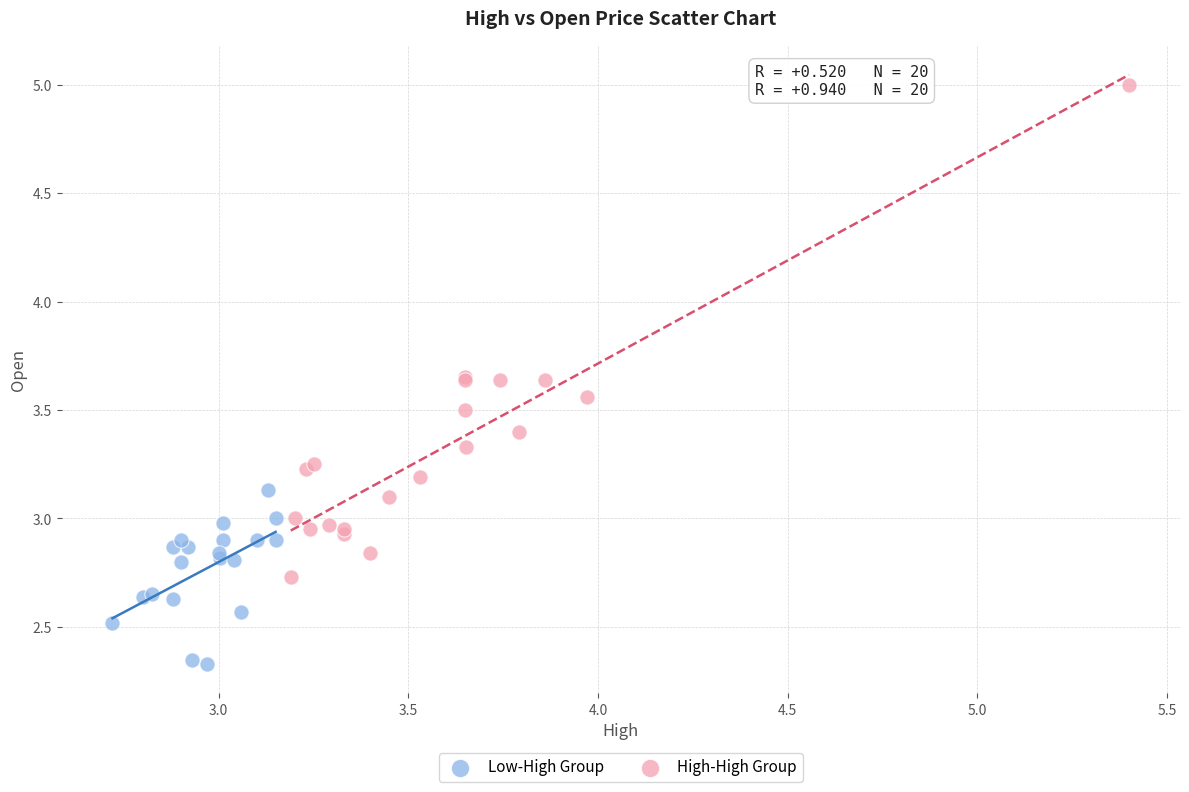

Which series reaches the maximum Y coordinate?

High-High Group